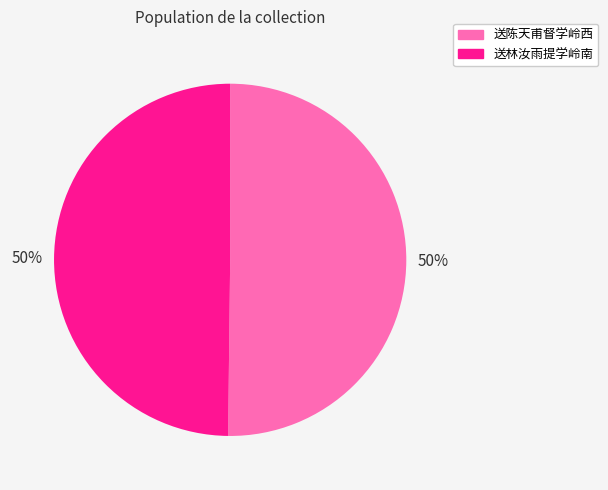

What percentage is the 送陈天甫督学岭西 slice, to the nearest percent?

50%